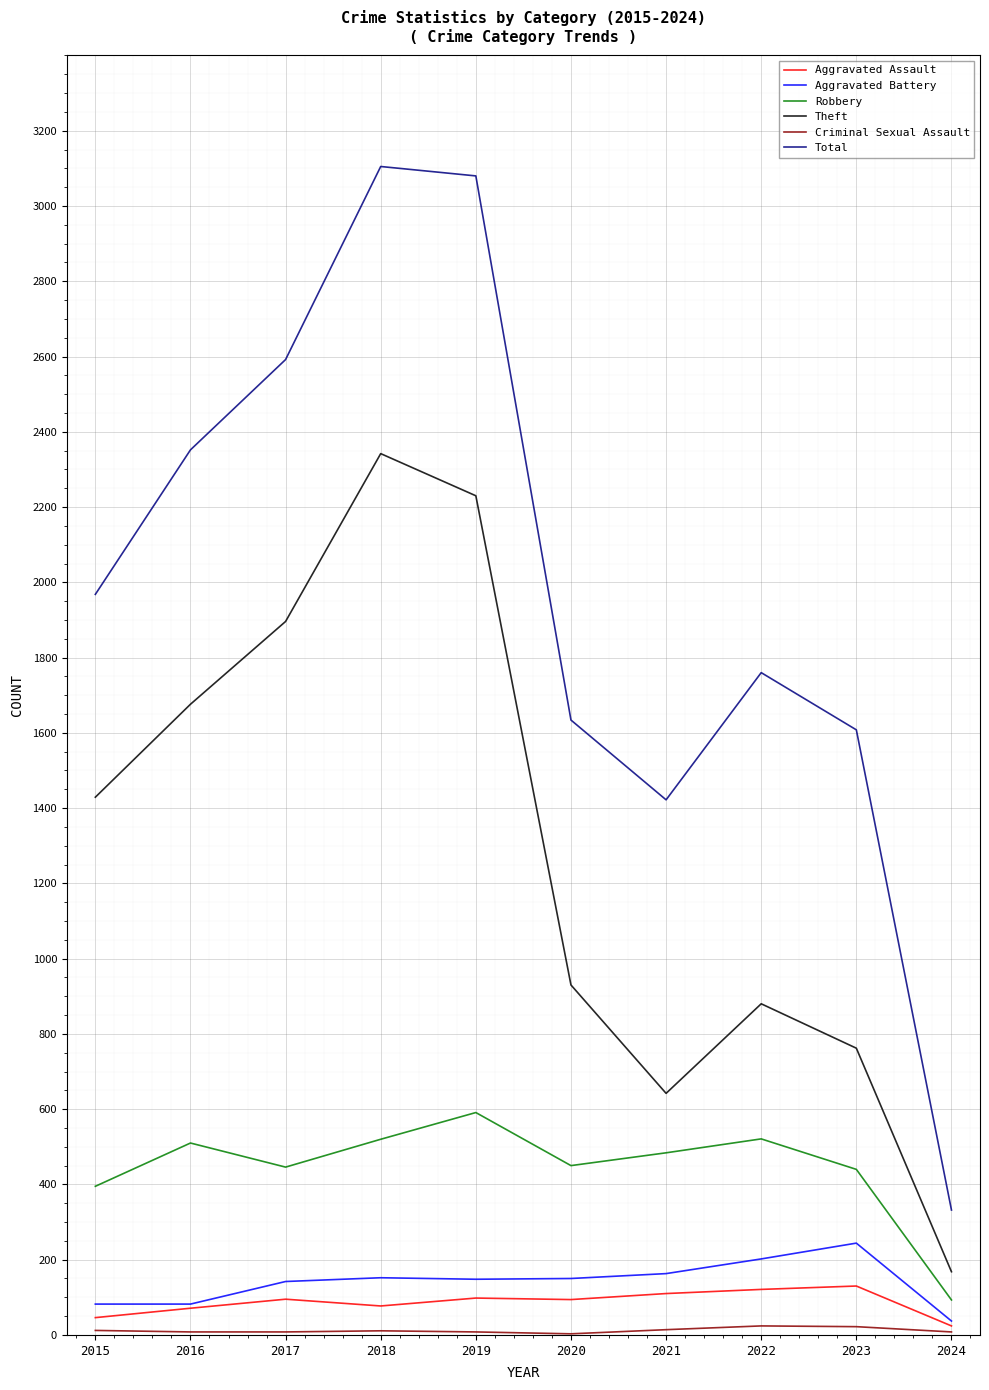

Which series has the largest total across all categories?

Total